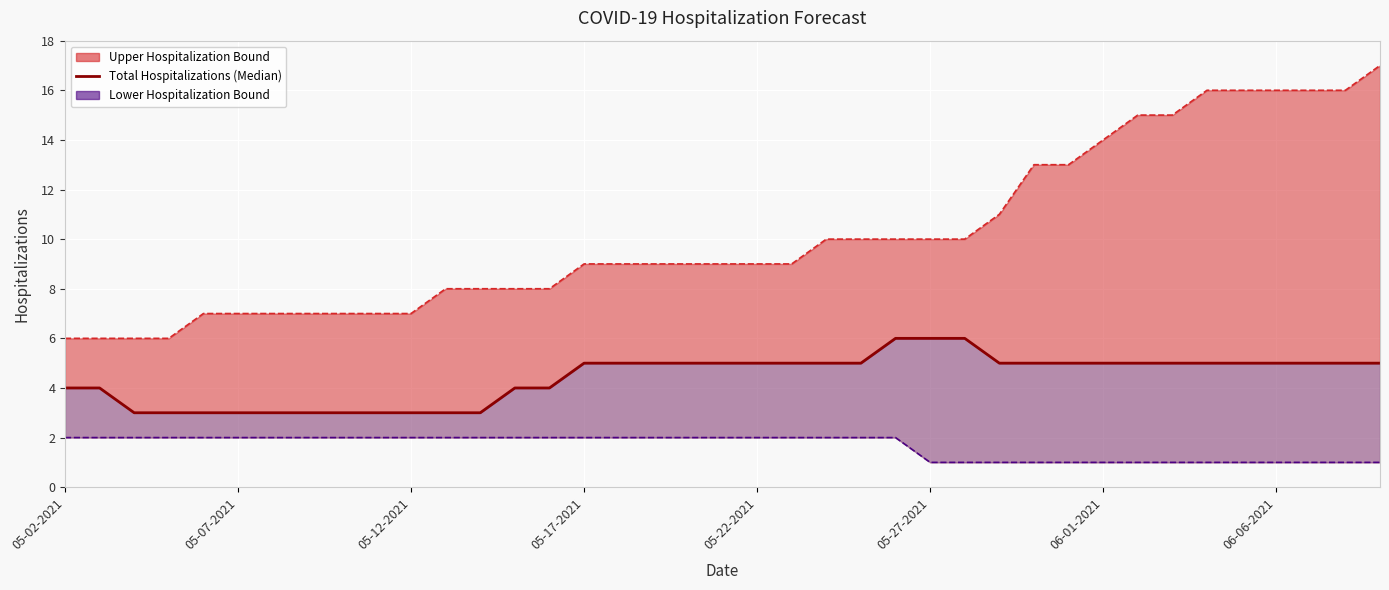

What is the difference between the maximum and minimum values in the Upper Bound series?

11